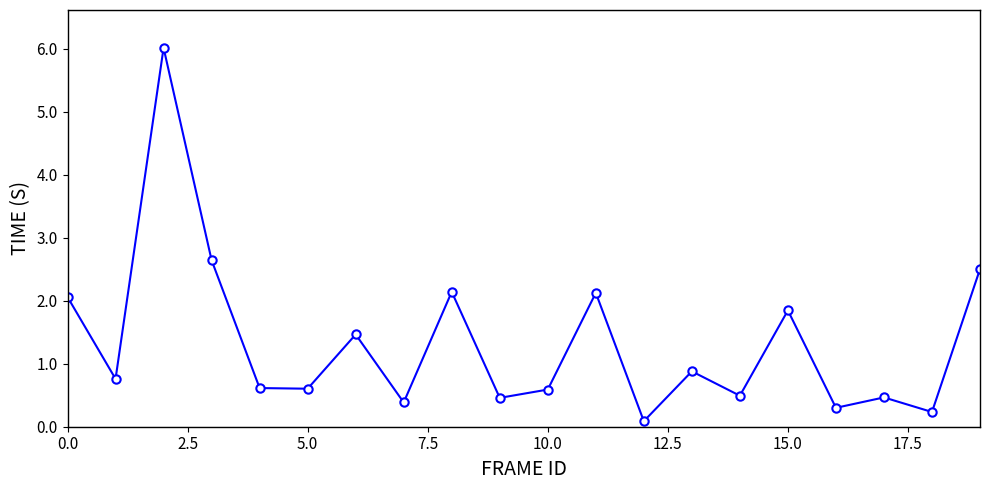

True or false: there are more than 2 points higher than both neighbors.

True